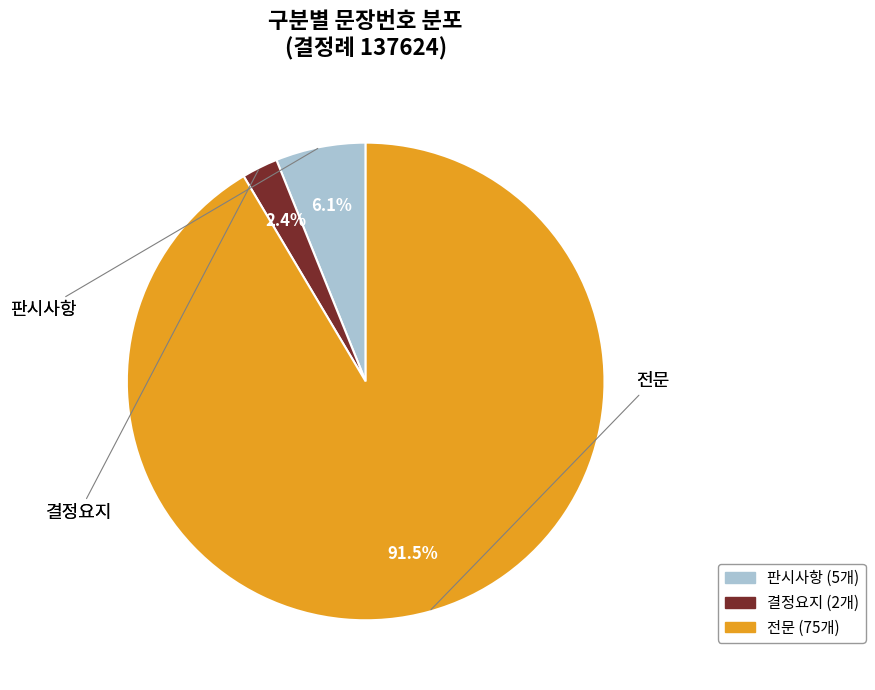

The 결정요지 slice represents 10% of the pie. True or false?

False